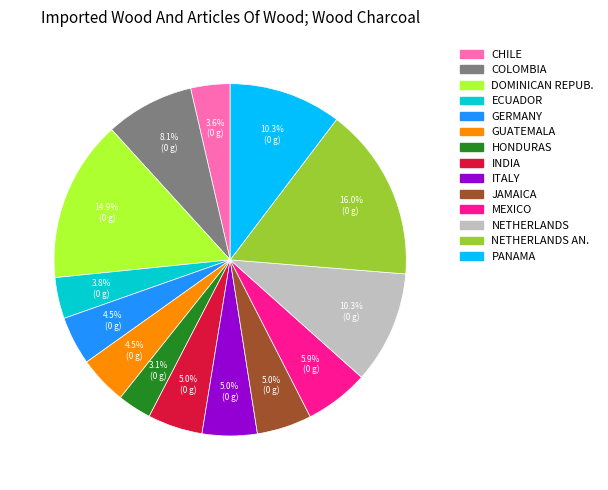

Is there any slice that represents more than half of the pie?

No